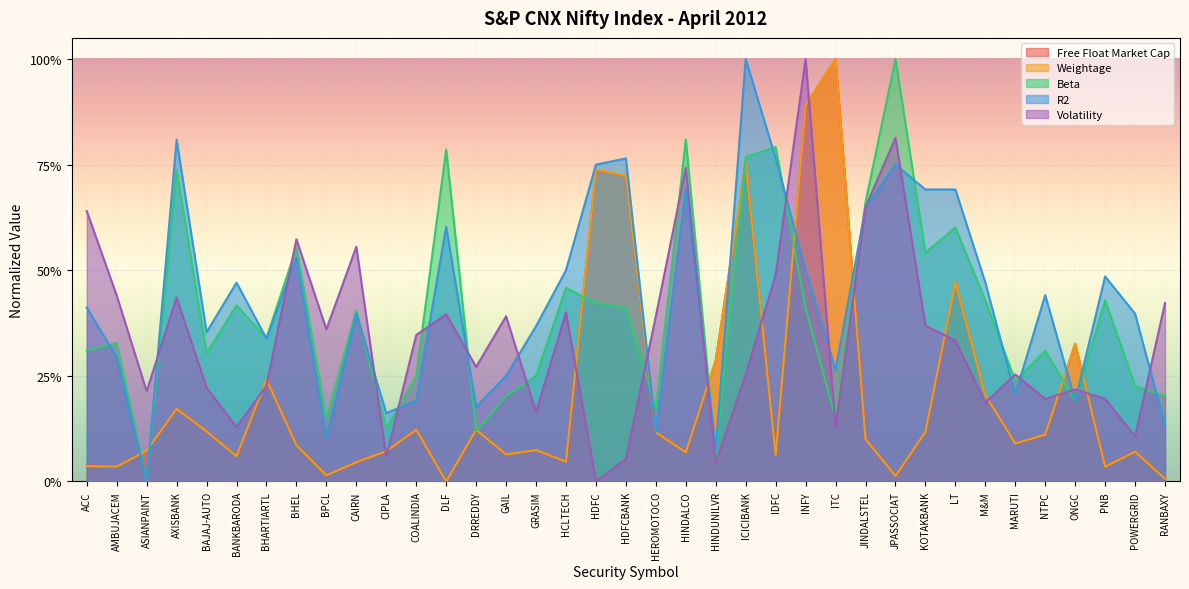

What is the difference between the highest and lowest values at ICICIBANK?

0.7